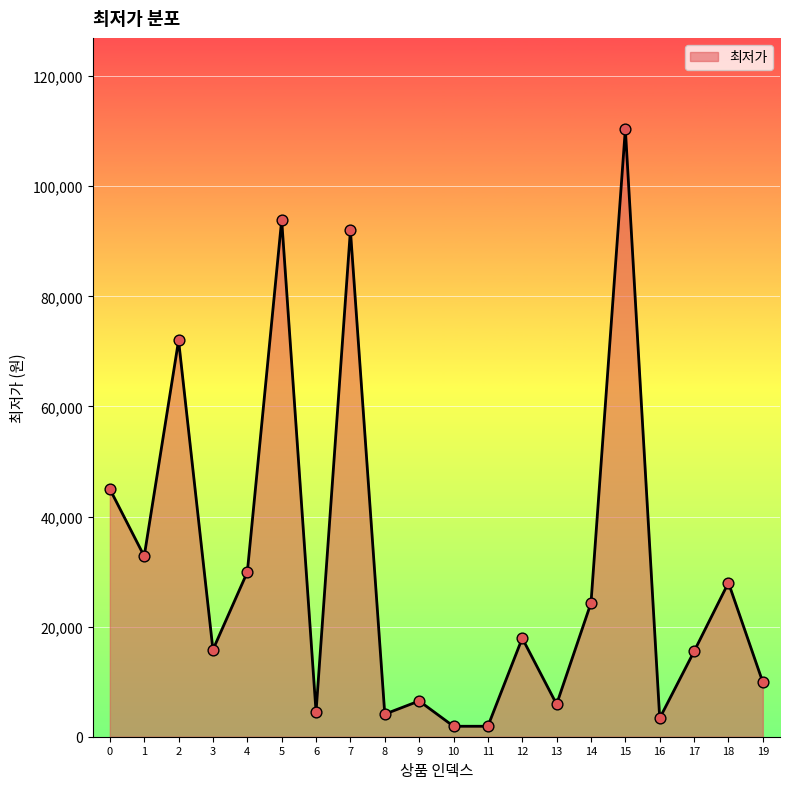

What is the change in value from 13 to 19?

+4000